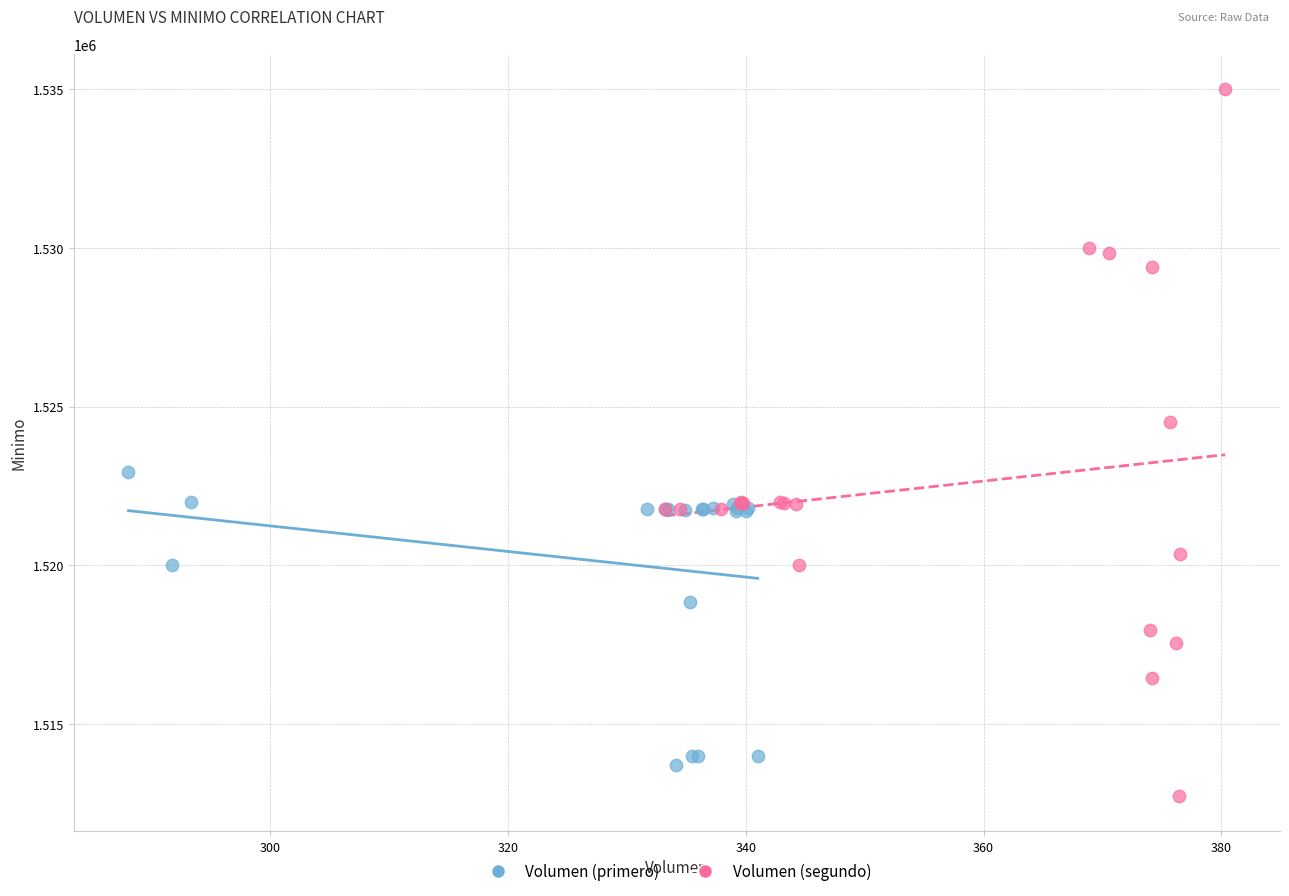

What are all the series names shown in the legend?

Volumen (primero), Volumen (segundo)